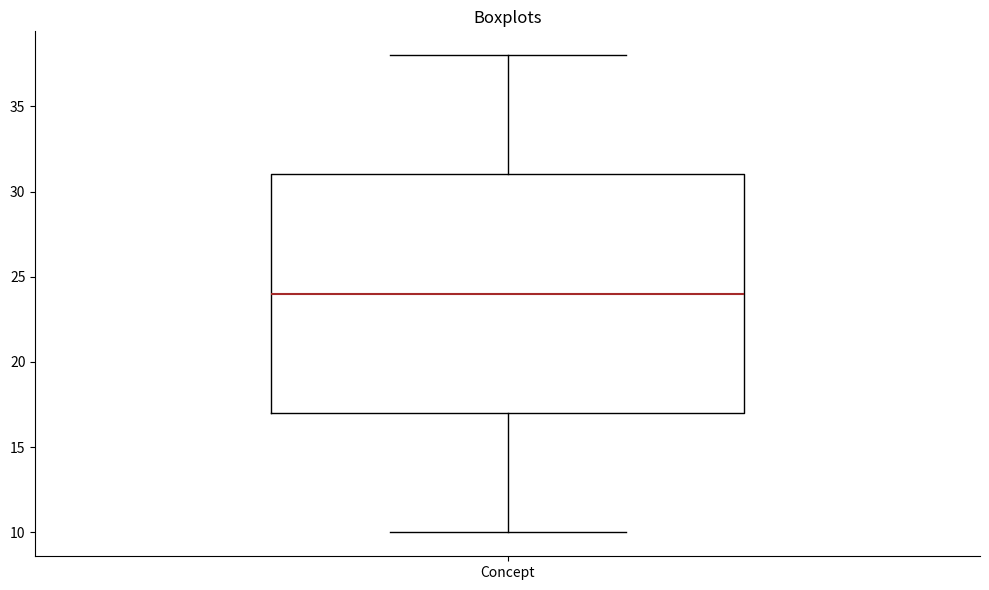

Read this box plot against the y-axis: the position of the median line, the range covered by the box, and the ends of both whiskers. The values are not printed on the chart, so give them approximately, as read against the axis.

median 24, box 17 to 31, whiskers 10 to 38